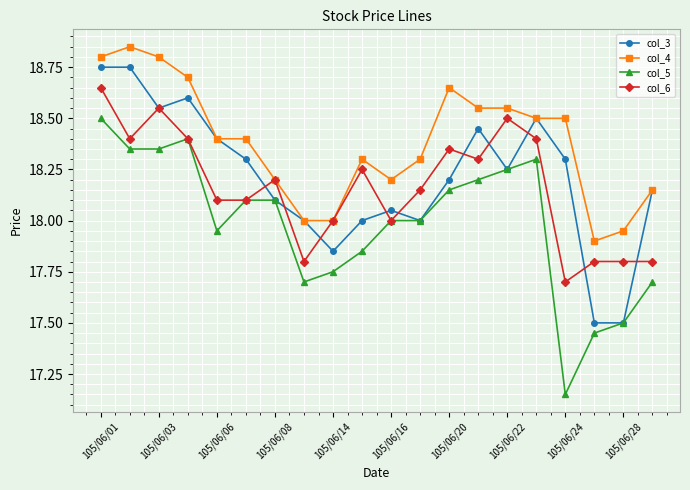

At how many categories does at least one series exceed 17?

20